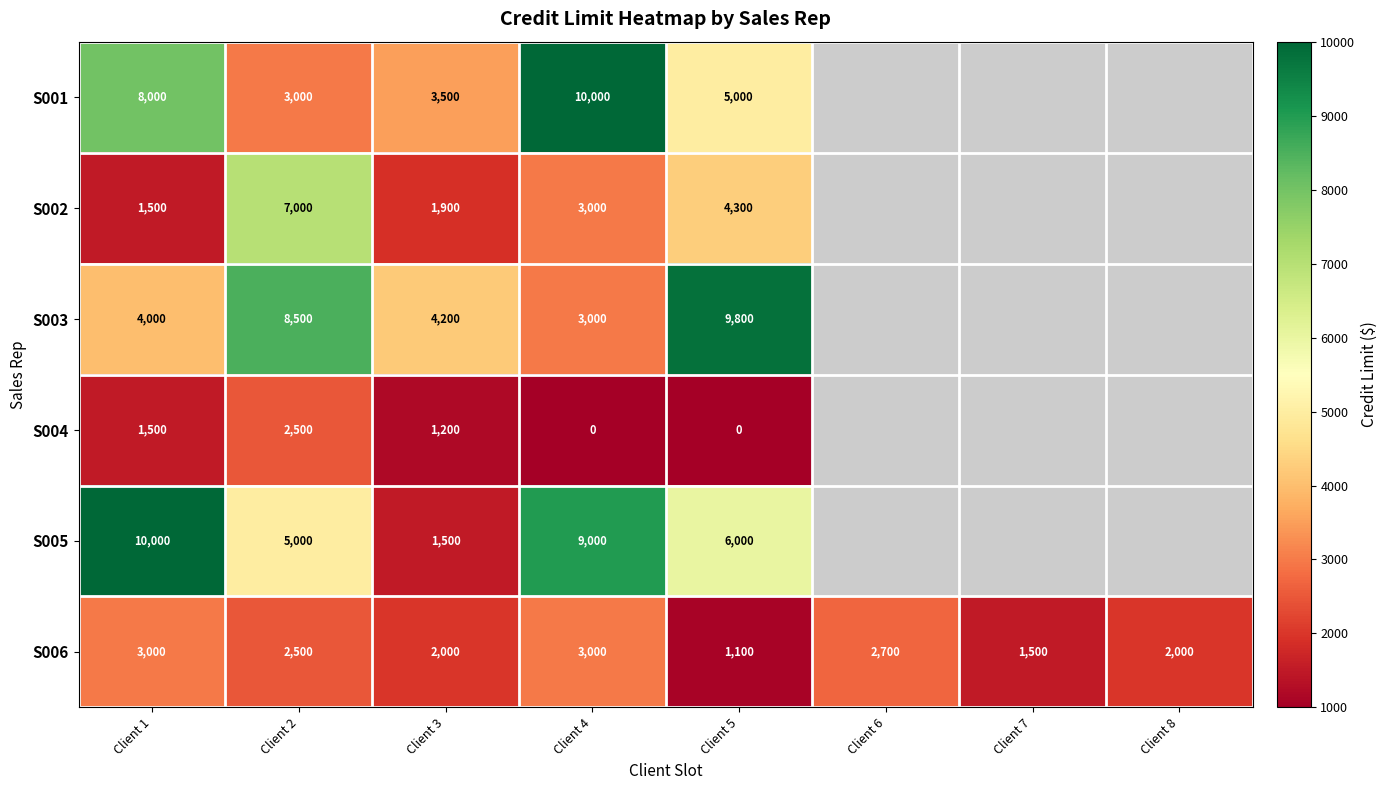

What is the highest value of the S006 series?

3000